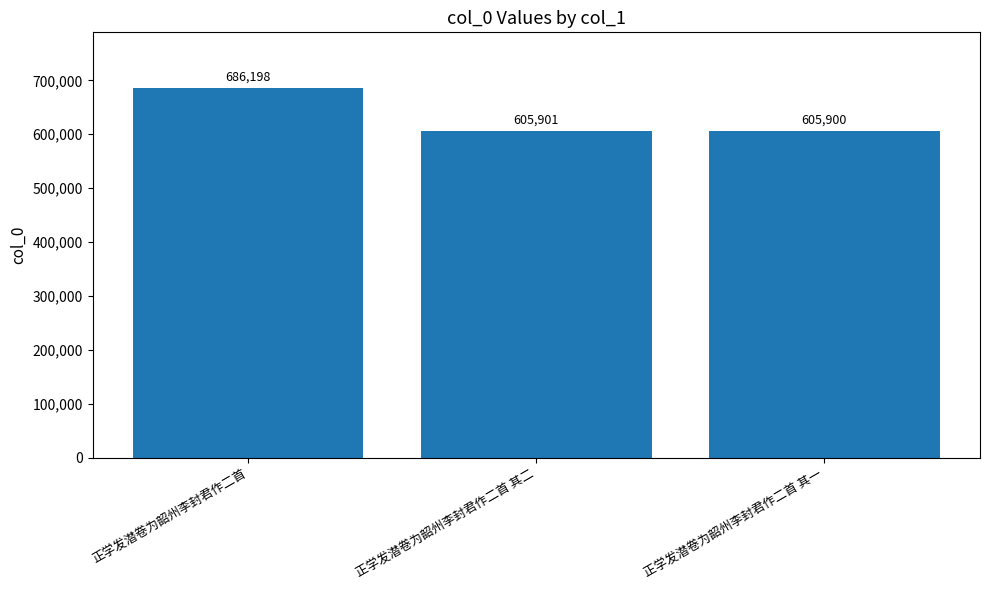

What is the change in value from 正学发潜卷为韶州李封君作二首 to 正学发潜卷为韶州李封君作二首 其一?

-80298